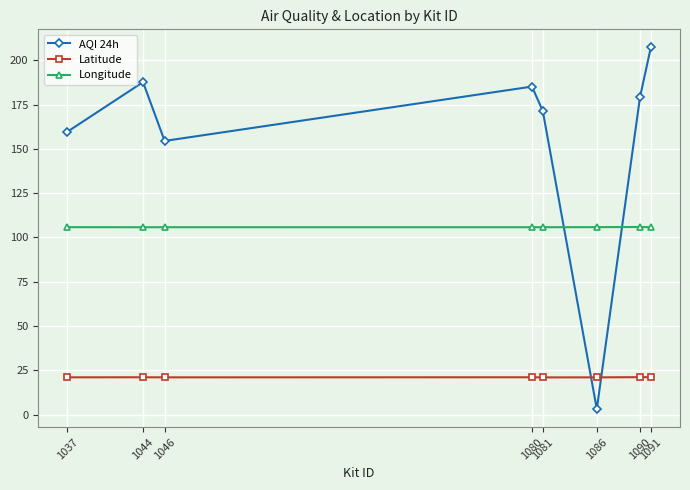

What is the value of the AQI 24h point at the 1st from the left?

159.7